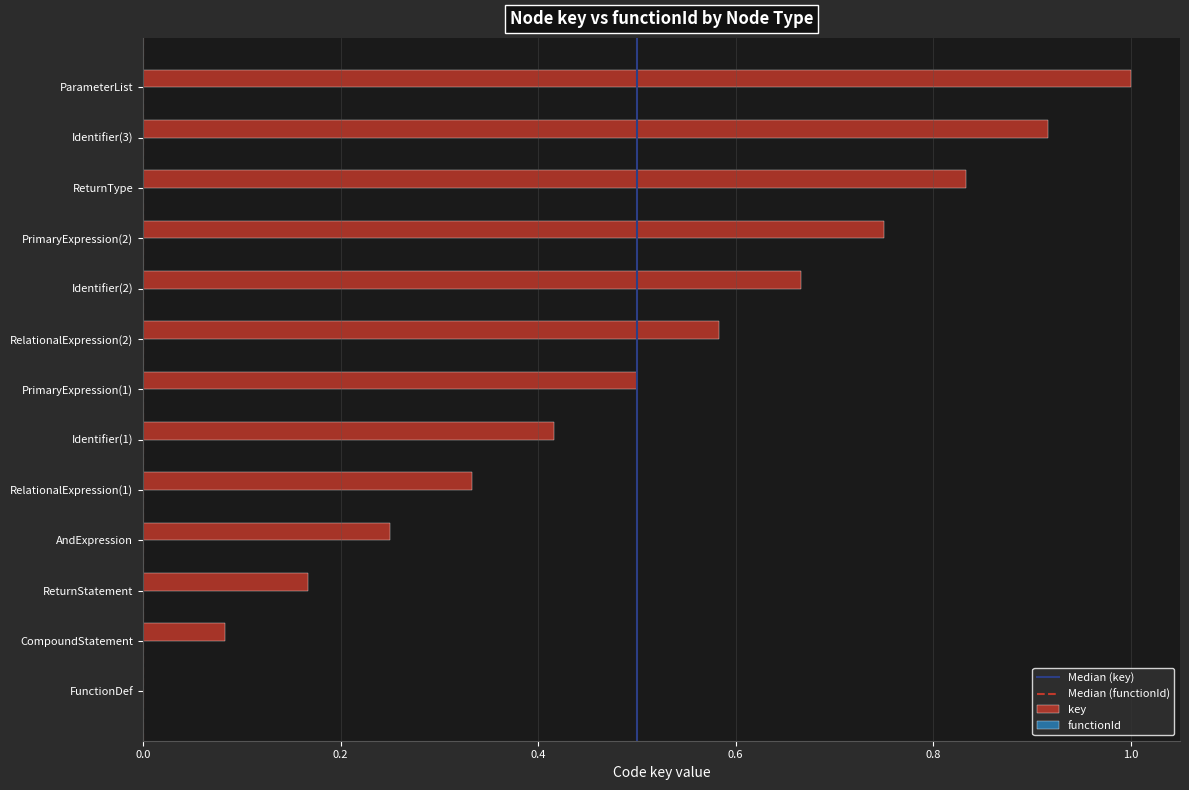

What is the sum of all values?

6.5